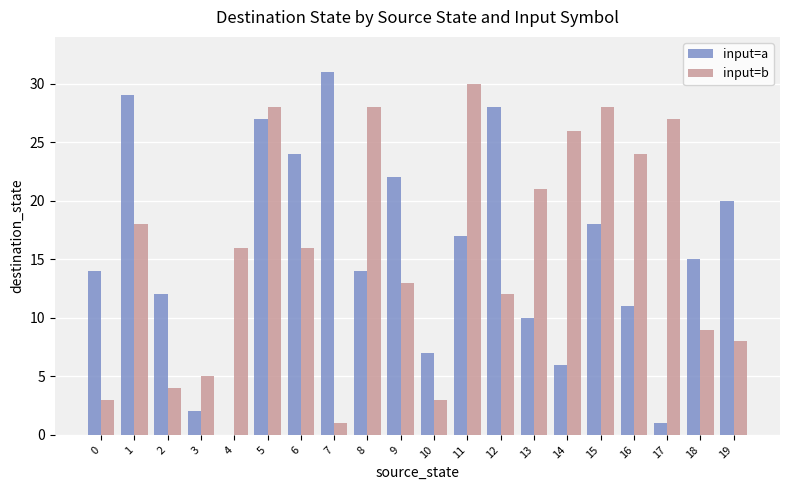

How many groups of bars are there?

20